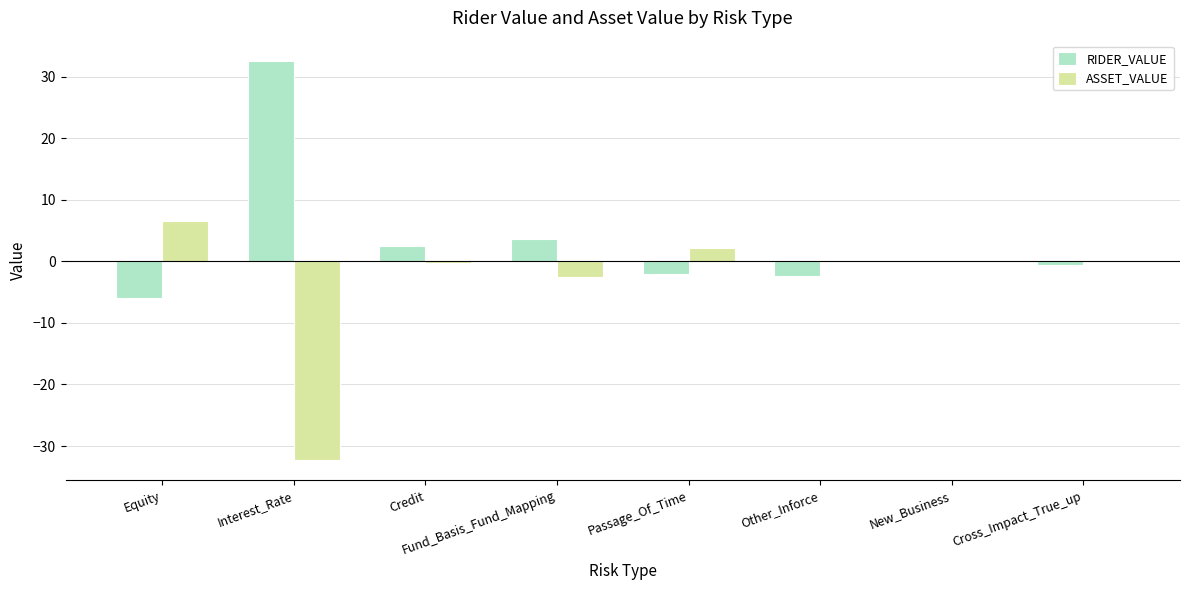

Is it true that ASSET_VALUE equals -16.8 at Interest_Rate?

False